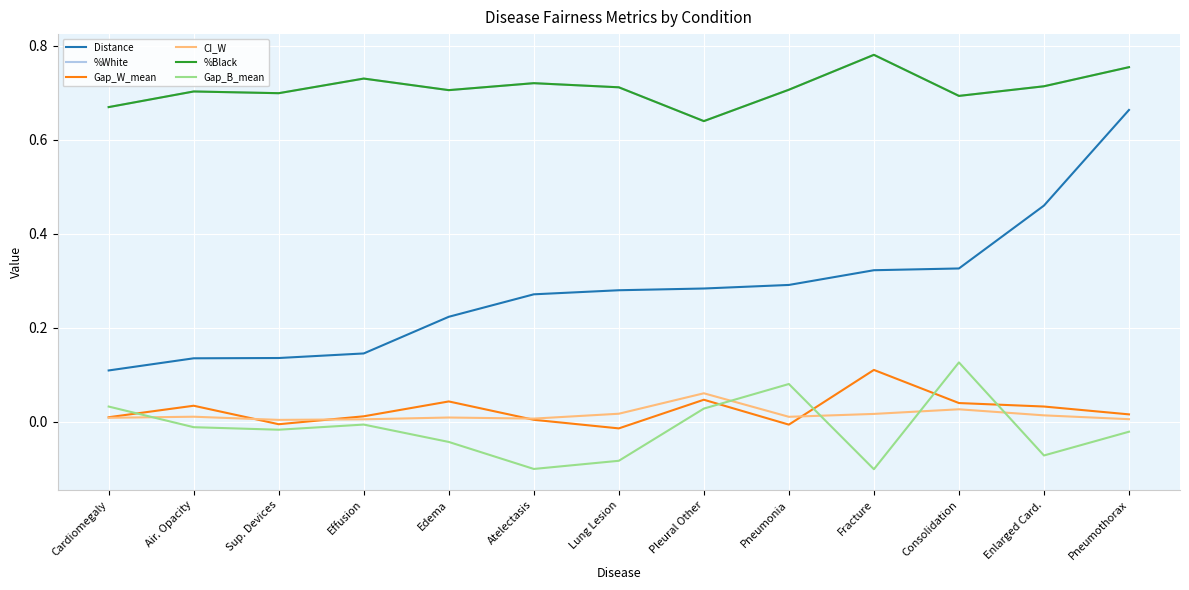

Reading left to right, transcribe all the data shown in this chart.

Distance: Cardiomegaly=0.1	Air. Opacity=0.1	Sup. Devices=0.1	Effusion=0.1	Edema=0.2	Atelectasis=0.3	Lung Lesion=0.3	Pleural Other=0.3	Pneumonia=0.3	Fracture=0.3	Consolidation=0.3	Enlarged Card.=0.5	Pneumothorax=0.7
%White: Cardiomegaly=0.7	Air. Opacity=0.7	Sup. Devices=0.7	Effusion=0.7	Edema=0.7	Atelectasis=0.7	Lung Lesion=0.7	Pleural Other=0.6	Pneumonia=0.7	Fracture=0.8	Consolidation=0.7	Enlarged Card.=0.7	Pneumothorax=0.8
Gap_W_mean: Cardiomegaly=0.0	Air. Opacity=0.0	Sup. Devices=-0.0	Effusion=0.0	Edema=0.0	Atelectasis=0.0	Lung Lesion=-0.0	Pleural Other=0.0	Pneumonia=-0.0	Fracture=0.1	Consolidation=0.0	Enlarged Card.=0.0	Pneumothorax=0.0
CI_W: Cardiomegaly=0.0	Air. Opacity=0.0	Sup. Devices=0.0	Effusion=0.0	Edema=0.0	Atelectasis=0.0	Lung Lesion=0.0	Pleural Other=0.1	Pneumonia=0.0	Fracture=0.0	Consolidation=0.0	Enlarged Card.=0.0	Pneumothorax=0.0
%Black: Cardiomegaly=0.7	Air. Opacity=0.7	Sup. Devices=0.7	Effusion=0.7	Edema=0.7	Atelectasis=0.7	Lung Lesion=0.7	Pleural Other=0.6	Pneumonia=0.7	Fracture=0.8	Consolidation=0.7	Enlarged Card.=0.7	Pneumothorax=0.8
Gap_B_mean: Cardiomegaly=0.0	Air. Opacity=-0.0	Sup. Devices=-0.0	Effusion=-0.0	Edema=-0.0	Atelectasis=-0.1	Lung Lesion=-0.1	Pleural Other=0.0	Pneumonia=0.1	Fracture=-0.1	Consolidation=0.1	Enlarged Card.=-0.1	Pneumothorax=-0.0